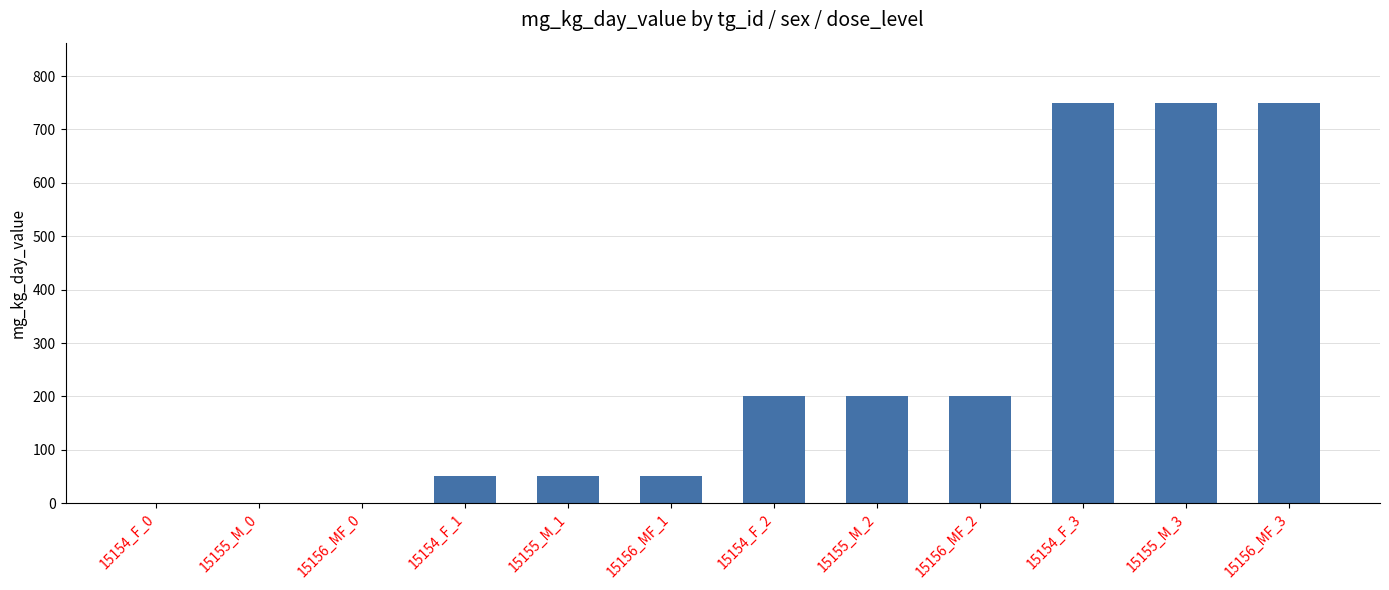

Between 15156_MF_3 and 15155_M_2, which is larger?

15156_MF_3